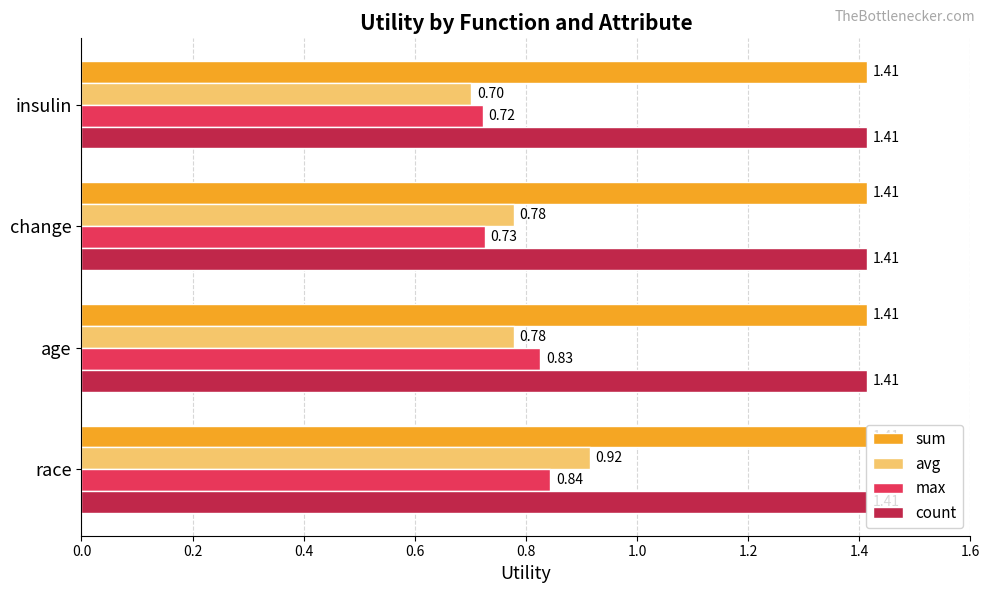

What is the sum of all max values?

3.1